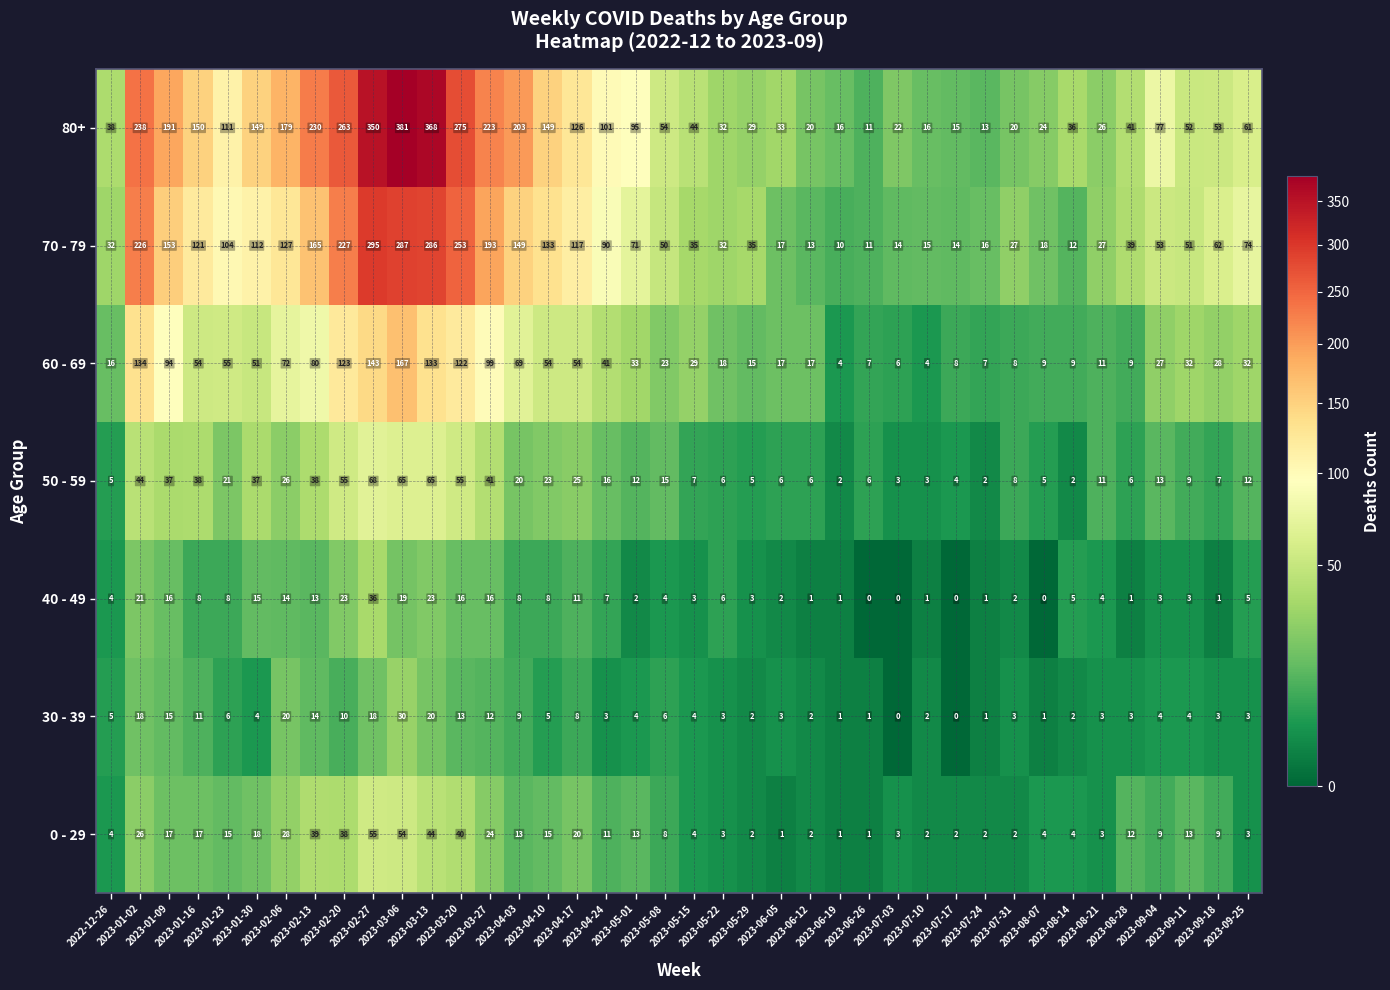

Which series has the widest spread of values?

80+